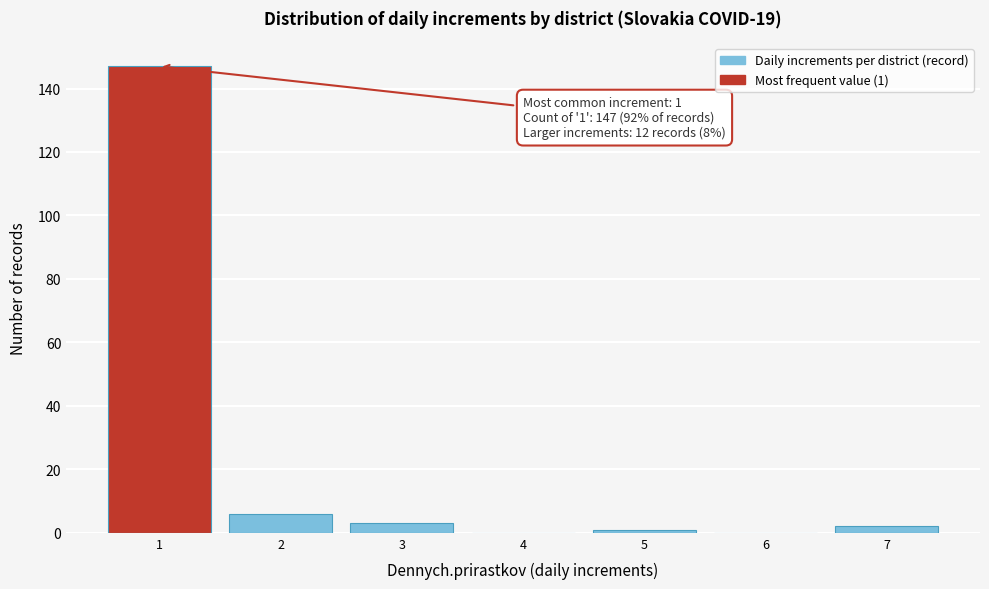

Reading right to left, list all the values displayed in this chart.

7=2	6=0	5=1	4=0	3=3	2=6	1=147